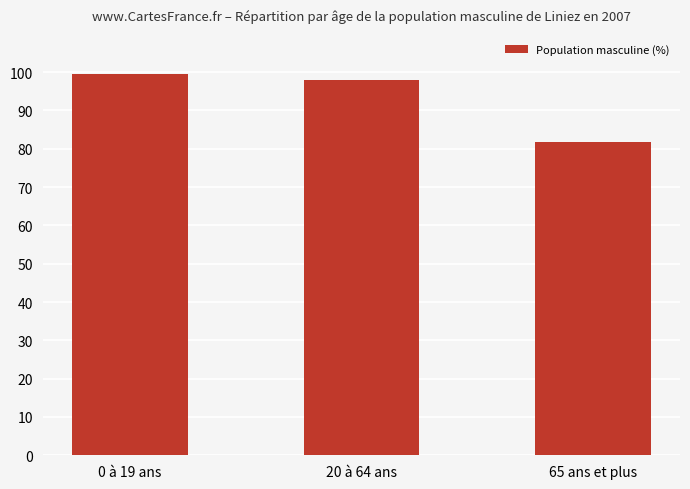

The value at 20 à 64 ans is 97.9. True or false?

True